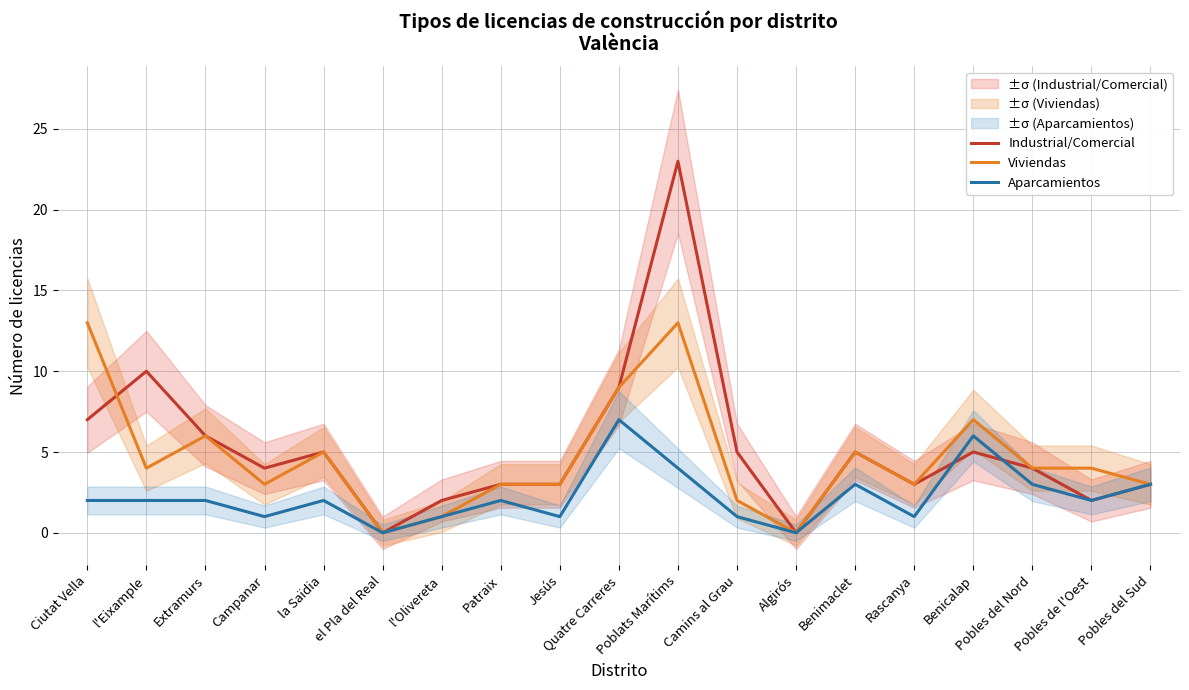

How many values in the Aparcamientos series exceed 2?

6